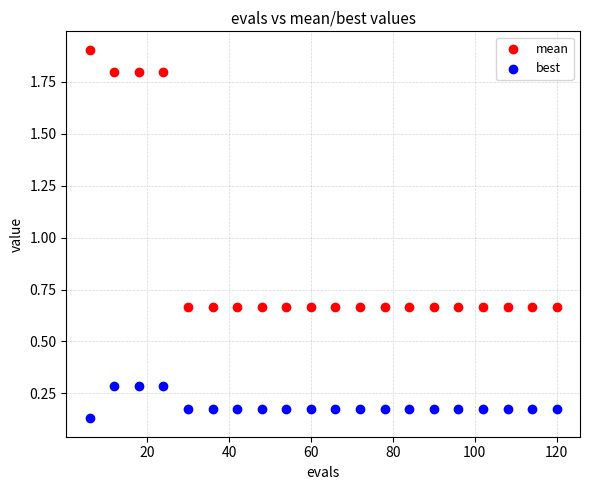

Across all data points, what is the range of Y values (max minus min)?

1.8